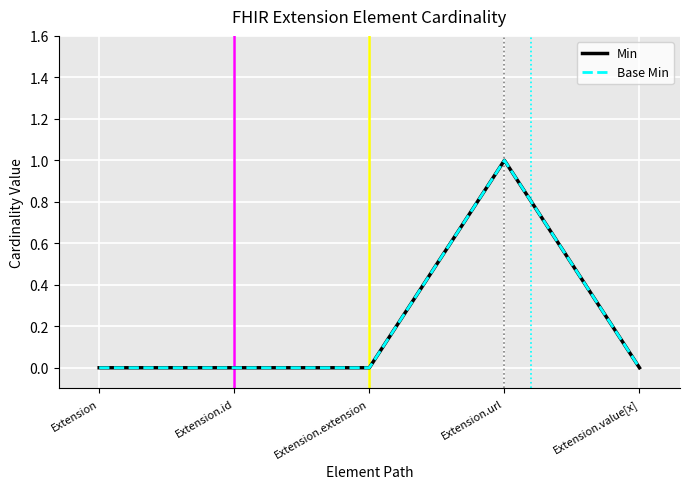

Is this an area chart (filled region under the line)?

No